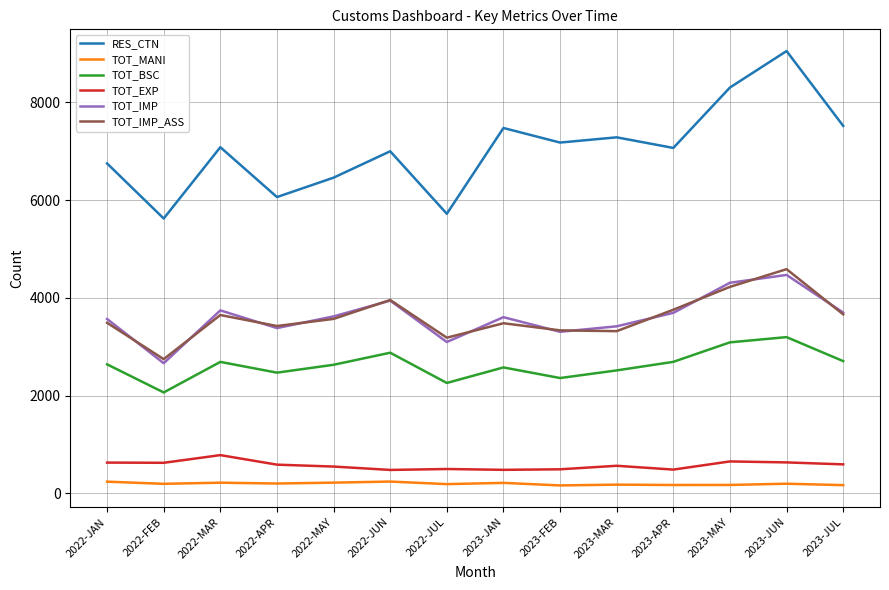

True or false: TOT_EXP and TOT_MANI cross at least once.

False